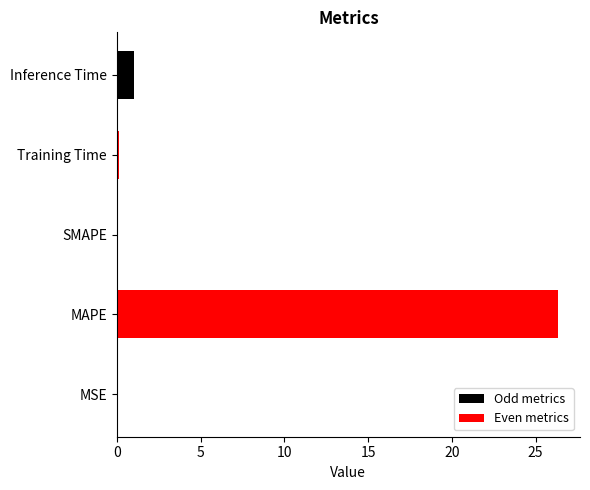

Which has a higher value, MAPE or Training Time?

MAPE